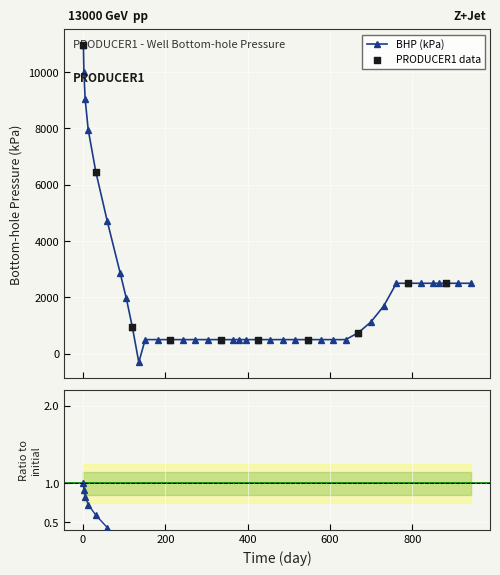

What is the value of the BHP (kPa) point at the 16th from the left?

500.0